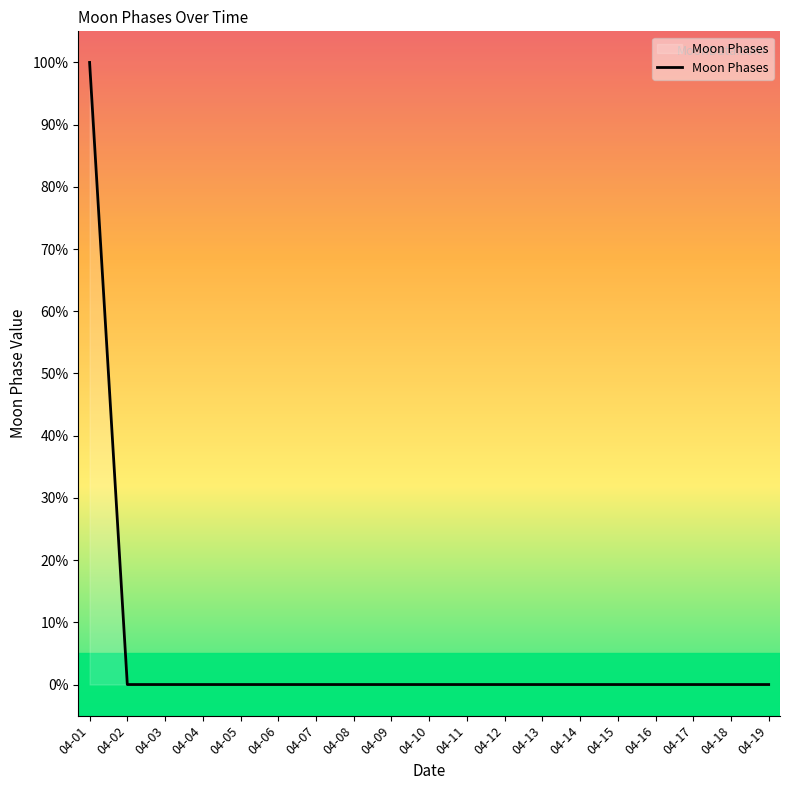

Which has a higher value, 04-05 or 04-01?

04-01